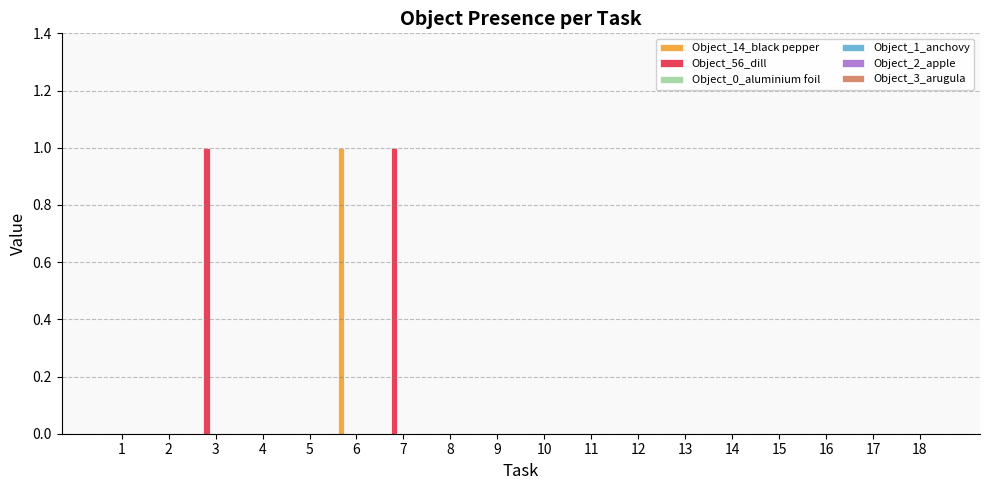

Count the number of data series in this chart.

2